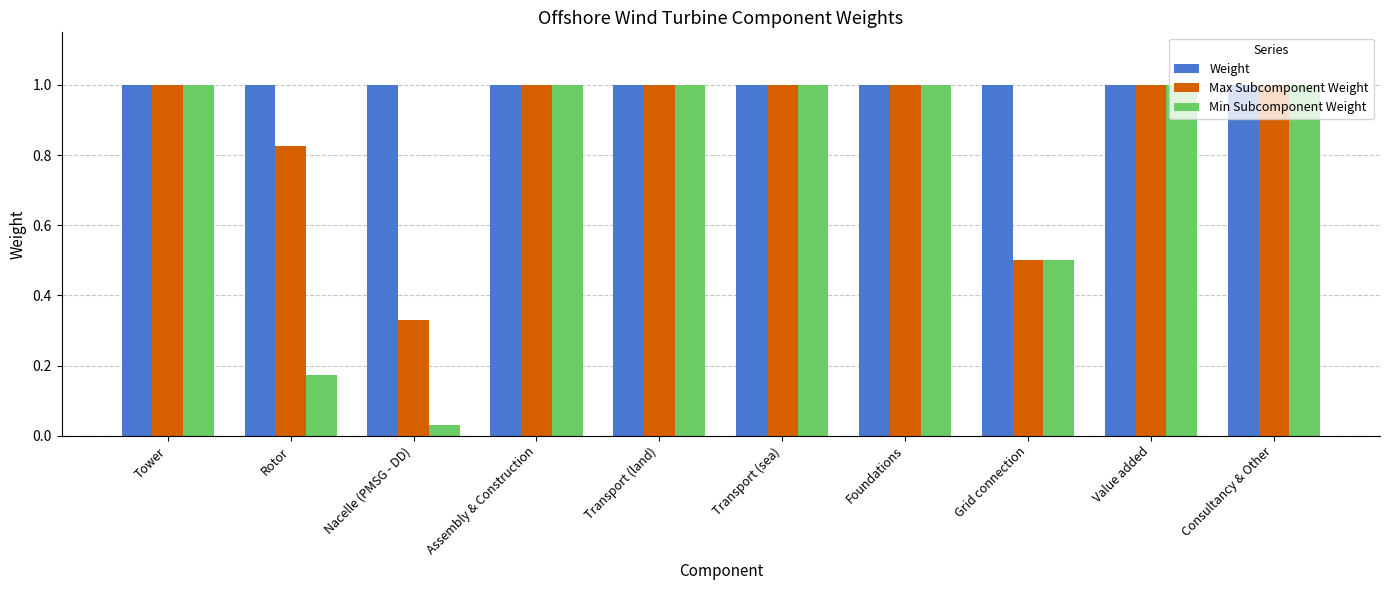

What is the greatest value displayed?

1.0